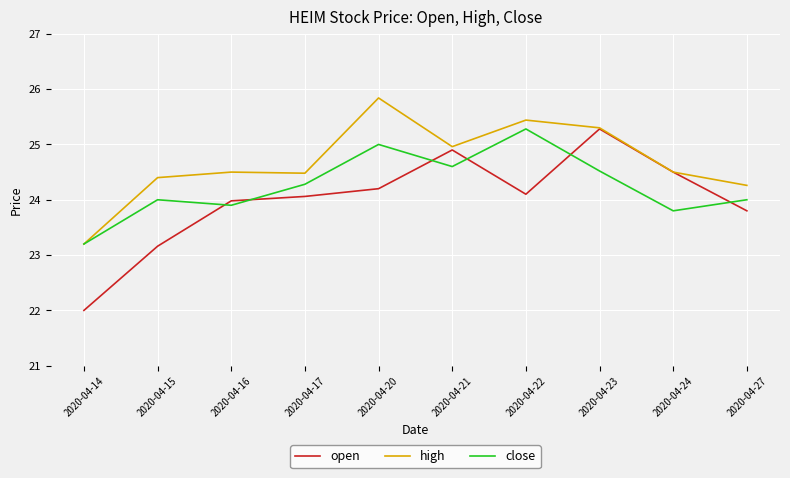

Between 2020-04-16 and 2020-04-20, which series saw the biggest shift?

high